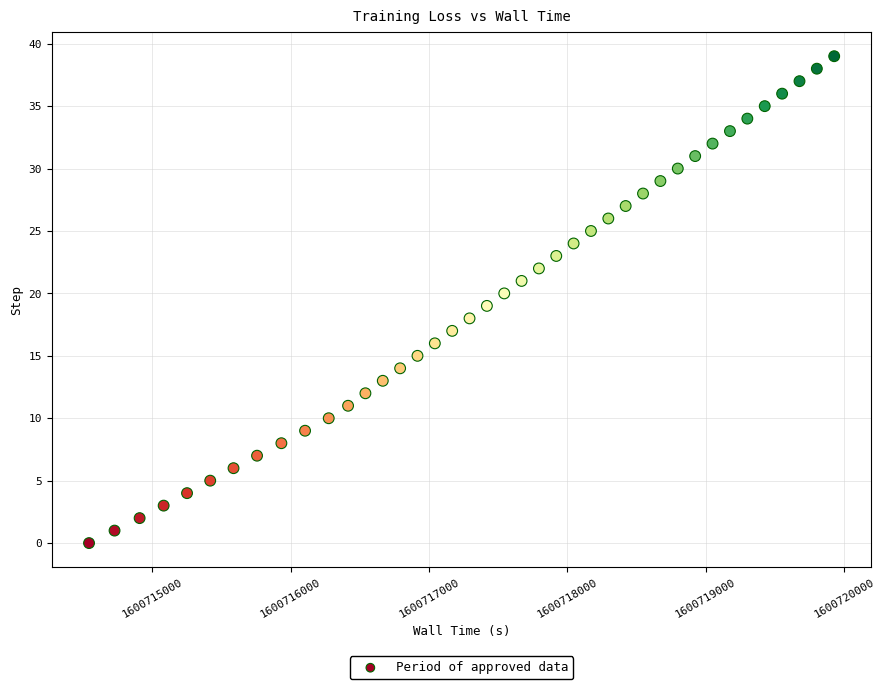

What is the range of Y values (max minus min)?

39